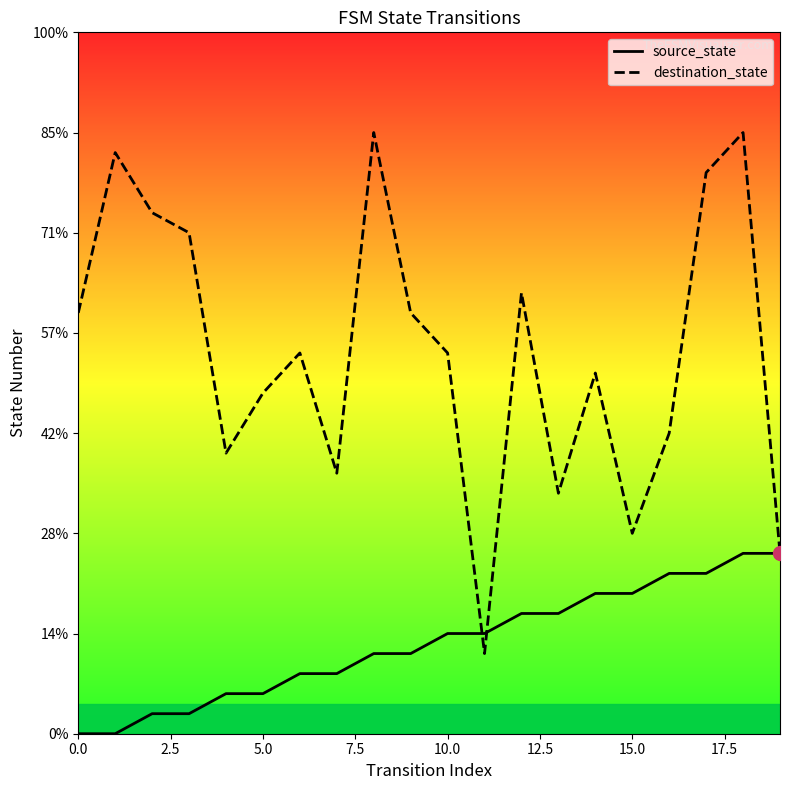

How many lines are shown in the chart?

2